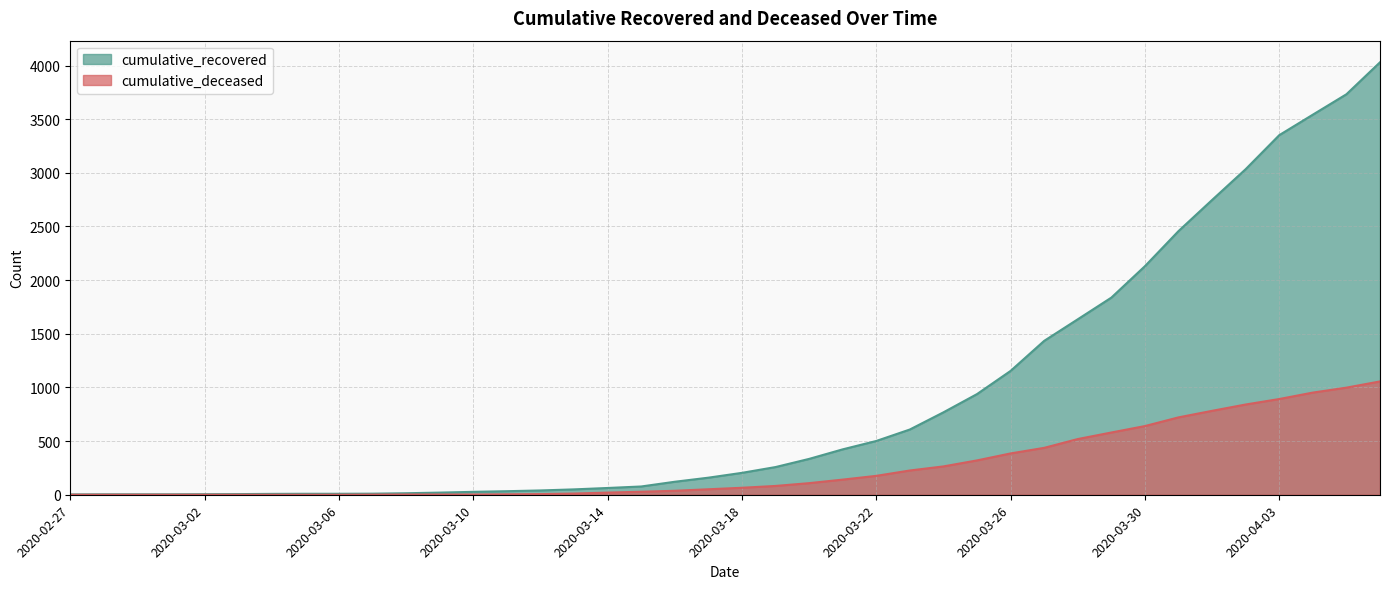

Reading left to right, extract all data points from this chart.

cumulative_recovered: 3	4	4	4	5	6	8	9	9	10	14	20	27	33	40	50	63	77	121	159	204	258	334	423	501	608	768	938	1154	1434	1635	1837	2130	2457	2747	3034	3351	3542	3732	4030
cumulative_deceased: 0	0	0	0	0	0	0	0	0	1	2	2	2	4	6	11	20	28	37	51	65	82	108	141	176	226	264	320	385	437	519	580	640	721	782	841	892	952	998	1056